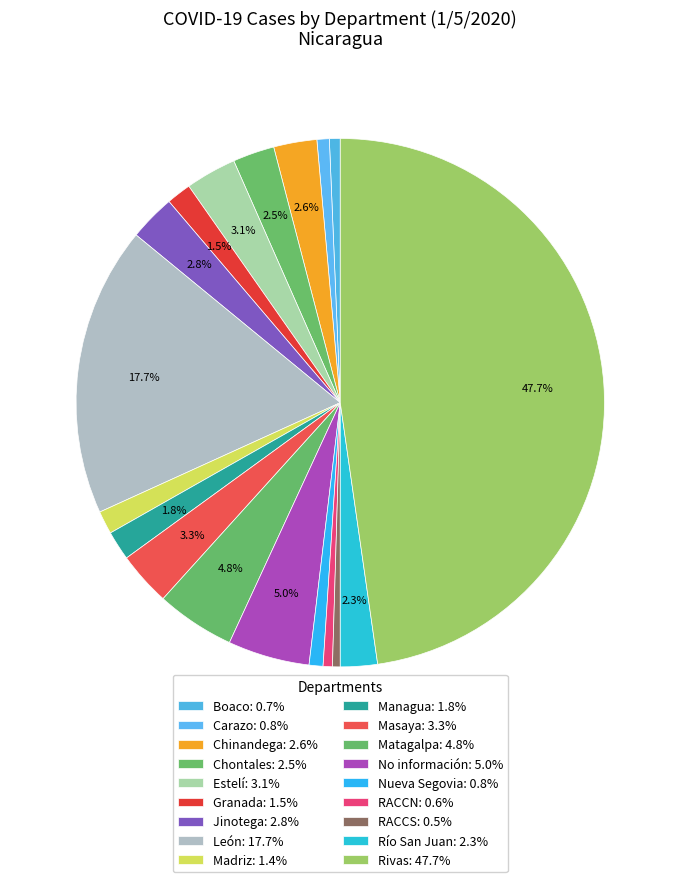

Count the number of slices in the pie.

18